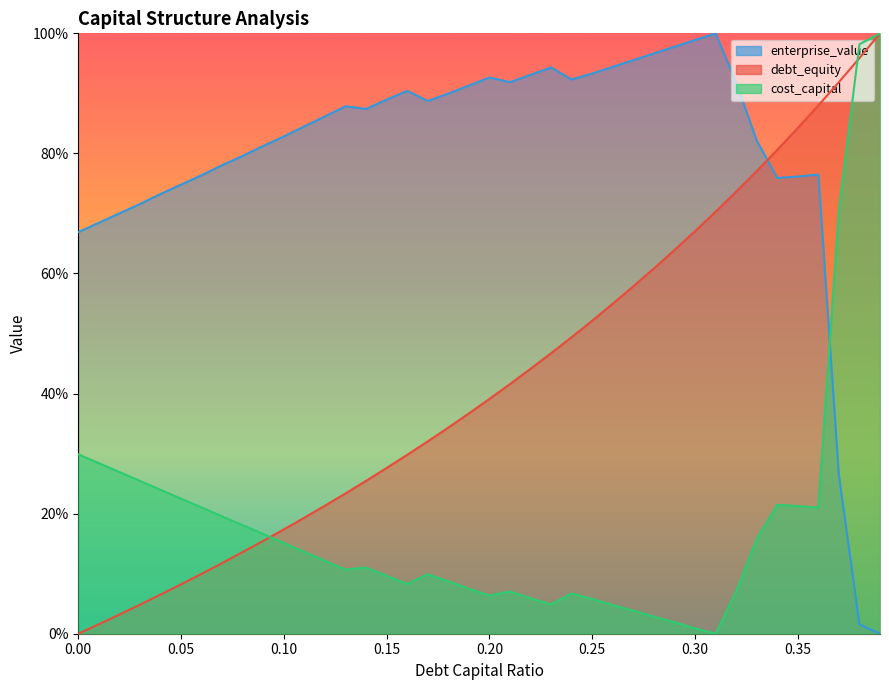

Where is the first local maximum for enterprise_value?

0.13